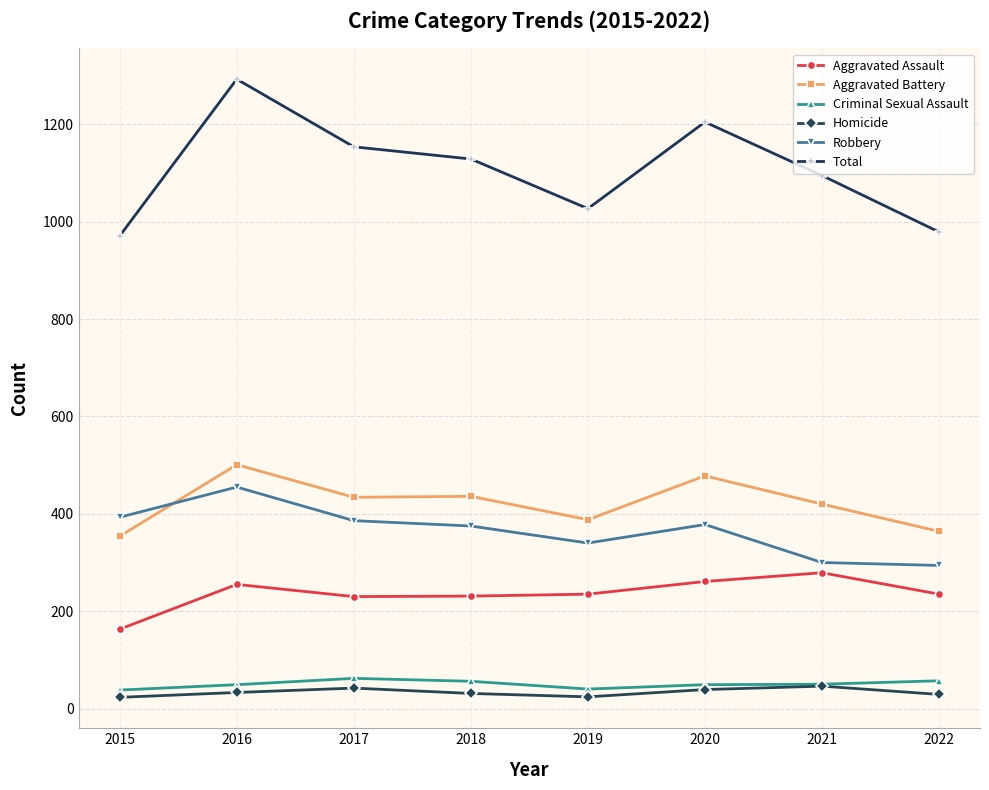

True or false: Total has more than 0 points higher than both neighbors.

True